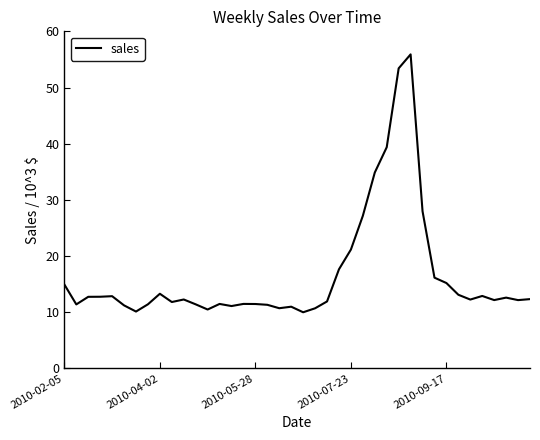

Does the chart display data point markers on the line(s)?

No